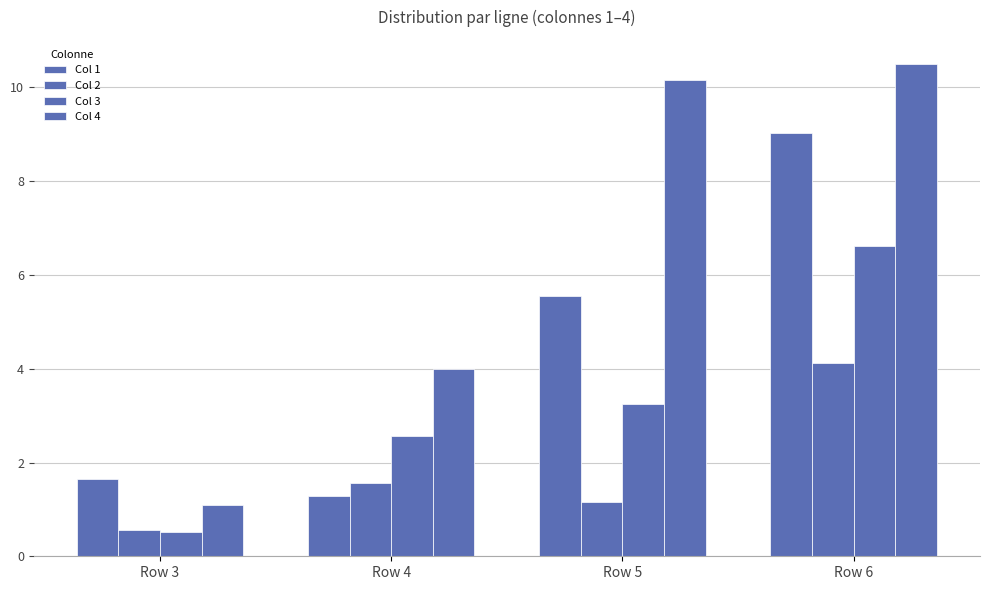

Rank the categories by Col 4 value from highest to lowest.

Row 6, Row 5, Row 4, Row 3